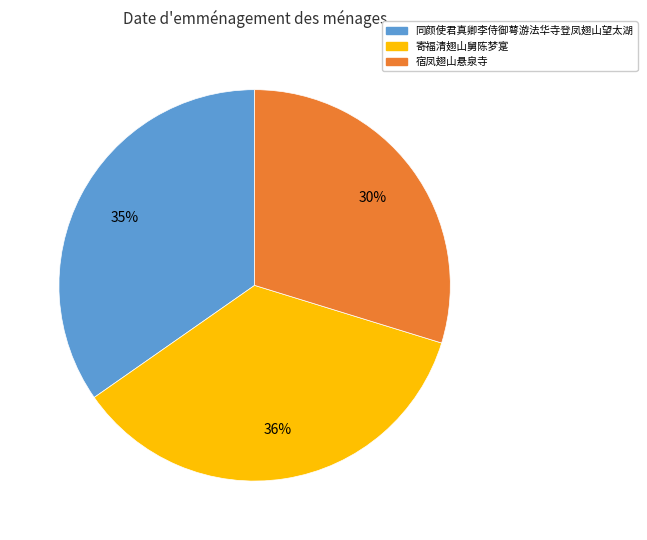

How many segments does this pie chart have?

3